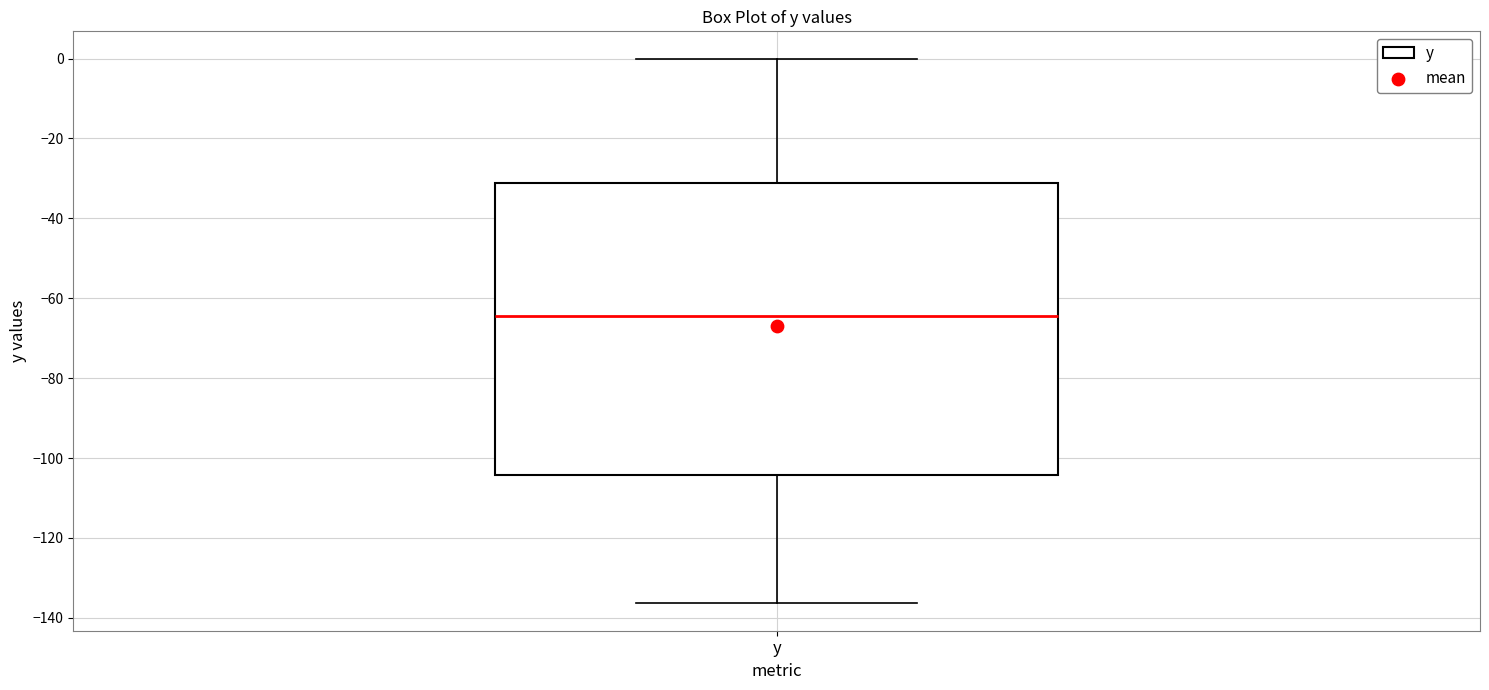

Transcribe this box plot: give where the median line is, the range the box spans, and where the two whiskers end, as read against the y-axis. The values are not printed on the chart, so give them approximately, as read against the axis.

median -64, box -104 to -32, whiskers -136 to 0